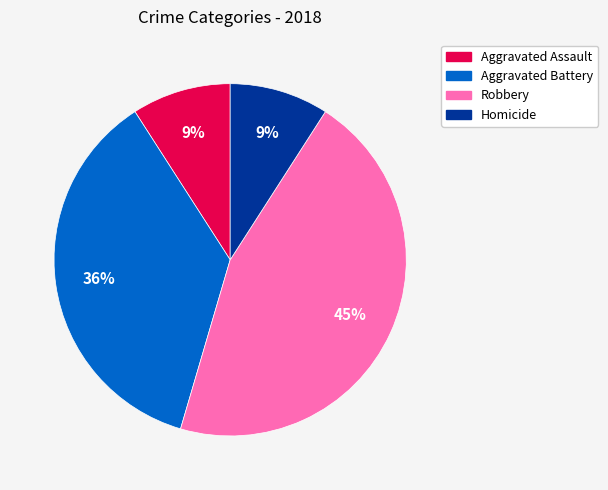

Which slice is the largest?

Robbery